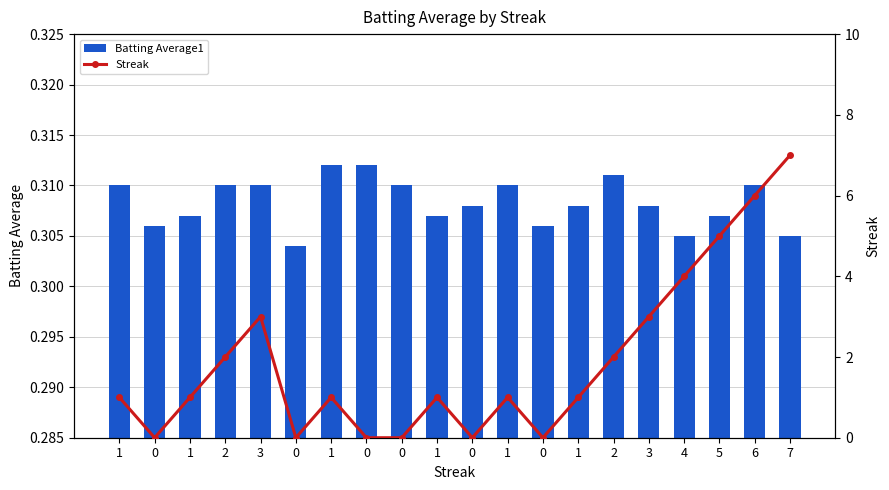

What is the difference between the highest and lowest values at 0?

0.3